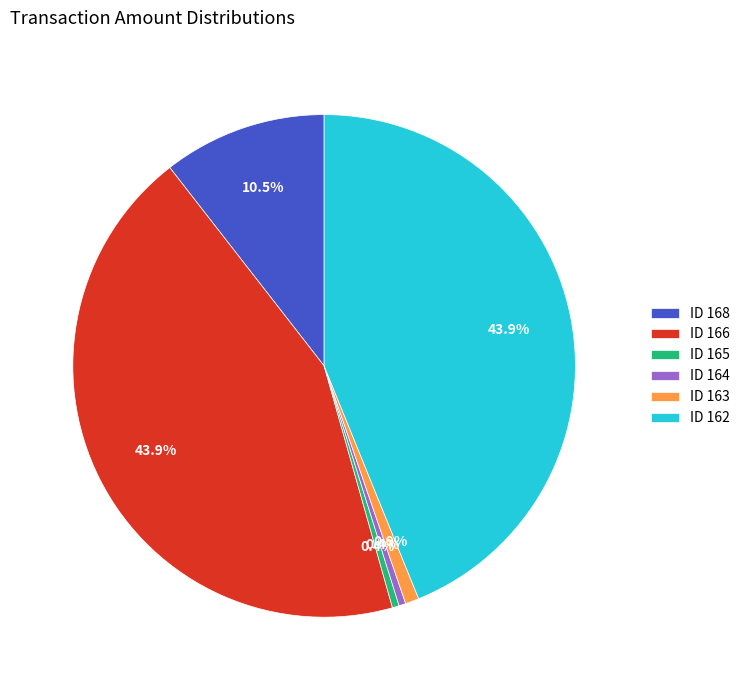

Which has a higher value, ID 165 or ID 166?

ID 166